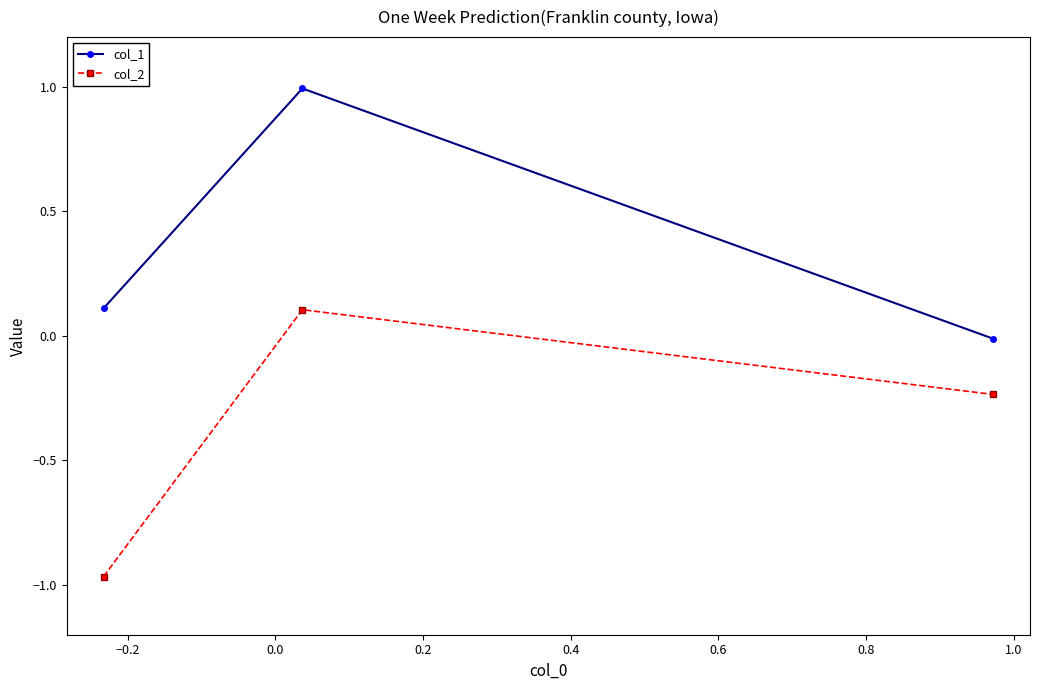

Which series has the largest total across all categories?

col_1